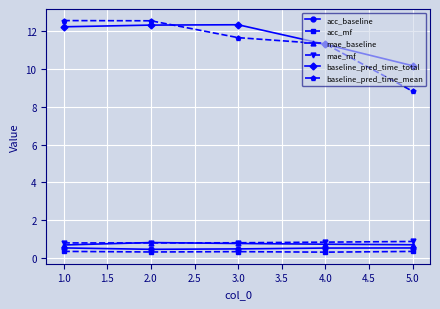

What is the value of the baseline_pred_time_total point at the 3rd from the left?

12.3